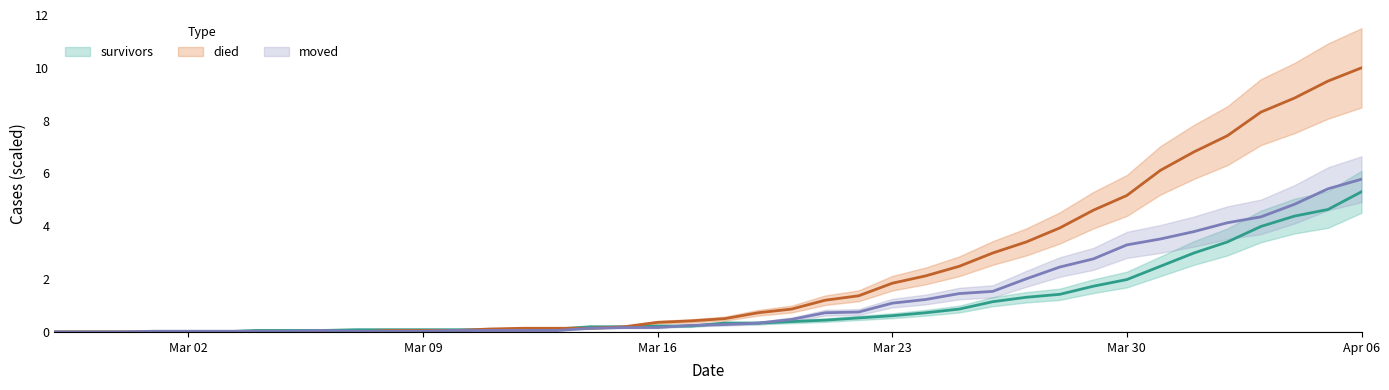

True or false: moved has more than 0 interior local peaks.

True